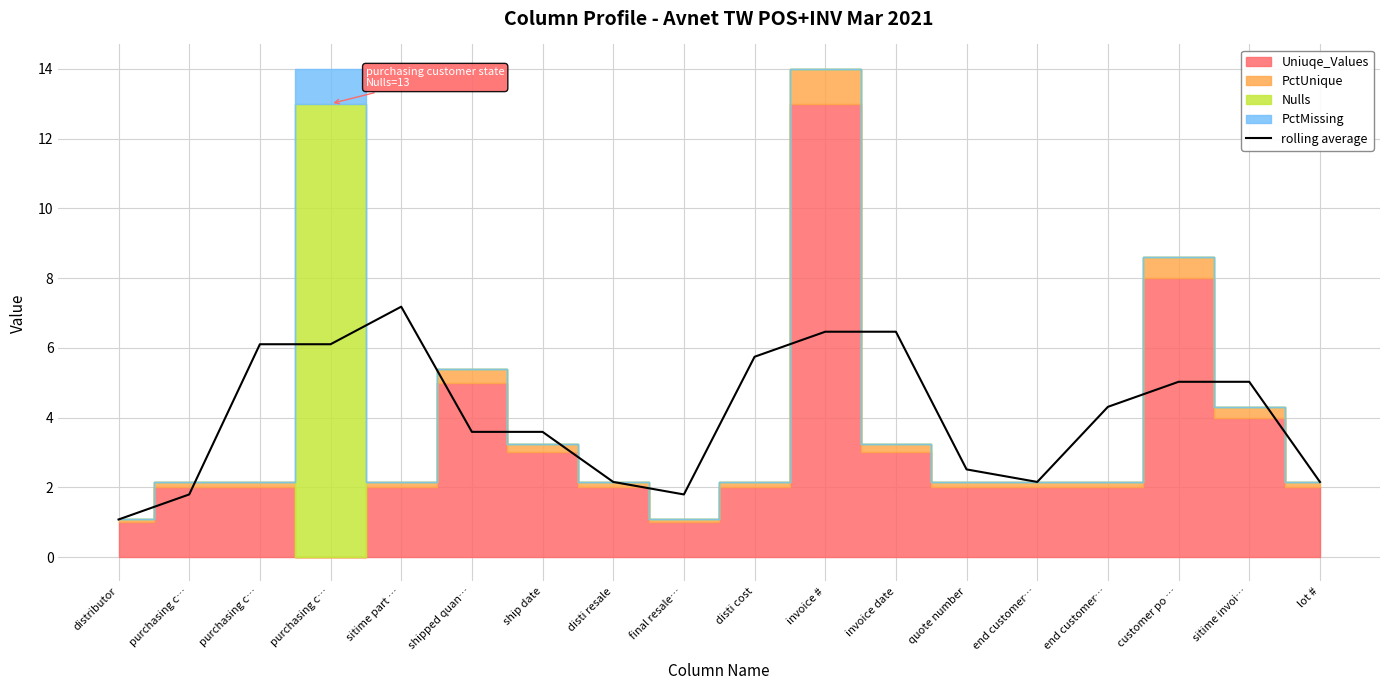

Reading left to right, what are all the values shown in this chart?

distributor=1.1	purchasing c…=1.8	purchasing c…=6.1	purchasing c…=6.1	sitime part …=7.2	shipped quan…=3.6	ship date=3.6	disti resale=2.2	final resale…=1.8	disti cost=5.7	invoice #=6.5	invoice date=6.5	quote number=2.5	end customer…=2.2	end customer…=4.3	customer po …=5.0	sitime invoi…=5.0	lot #=2.2